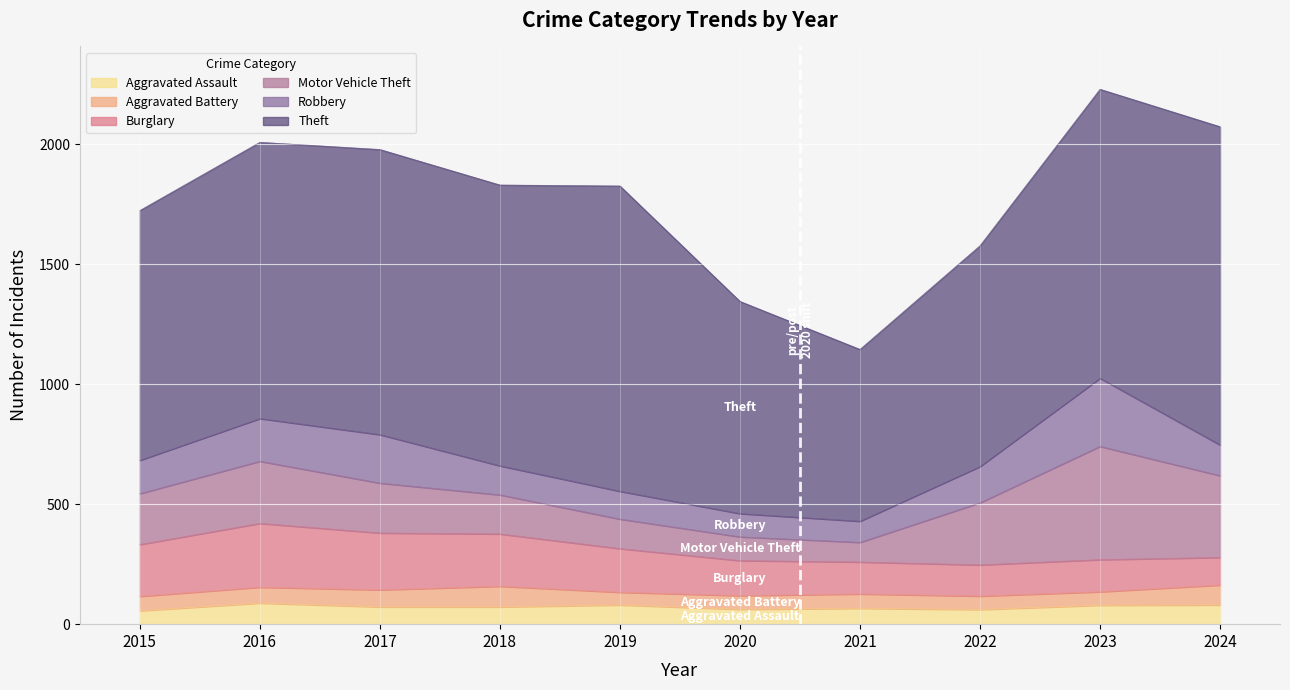

The Robbery series shows 226 at 2022. True or false?

False